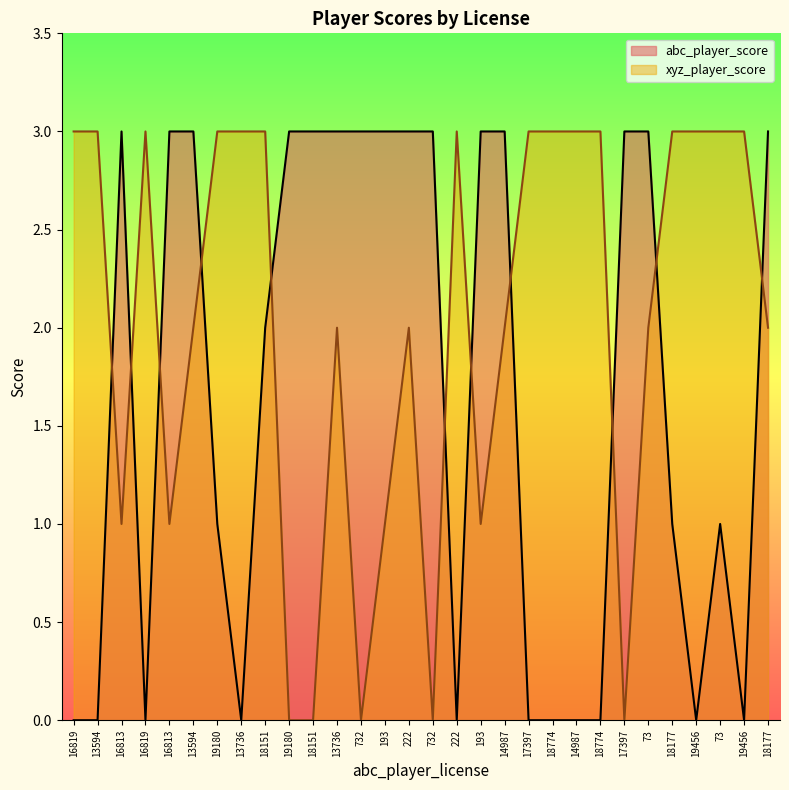

What is the highest value of the xyz_player_score series?

3